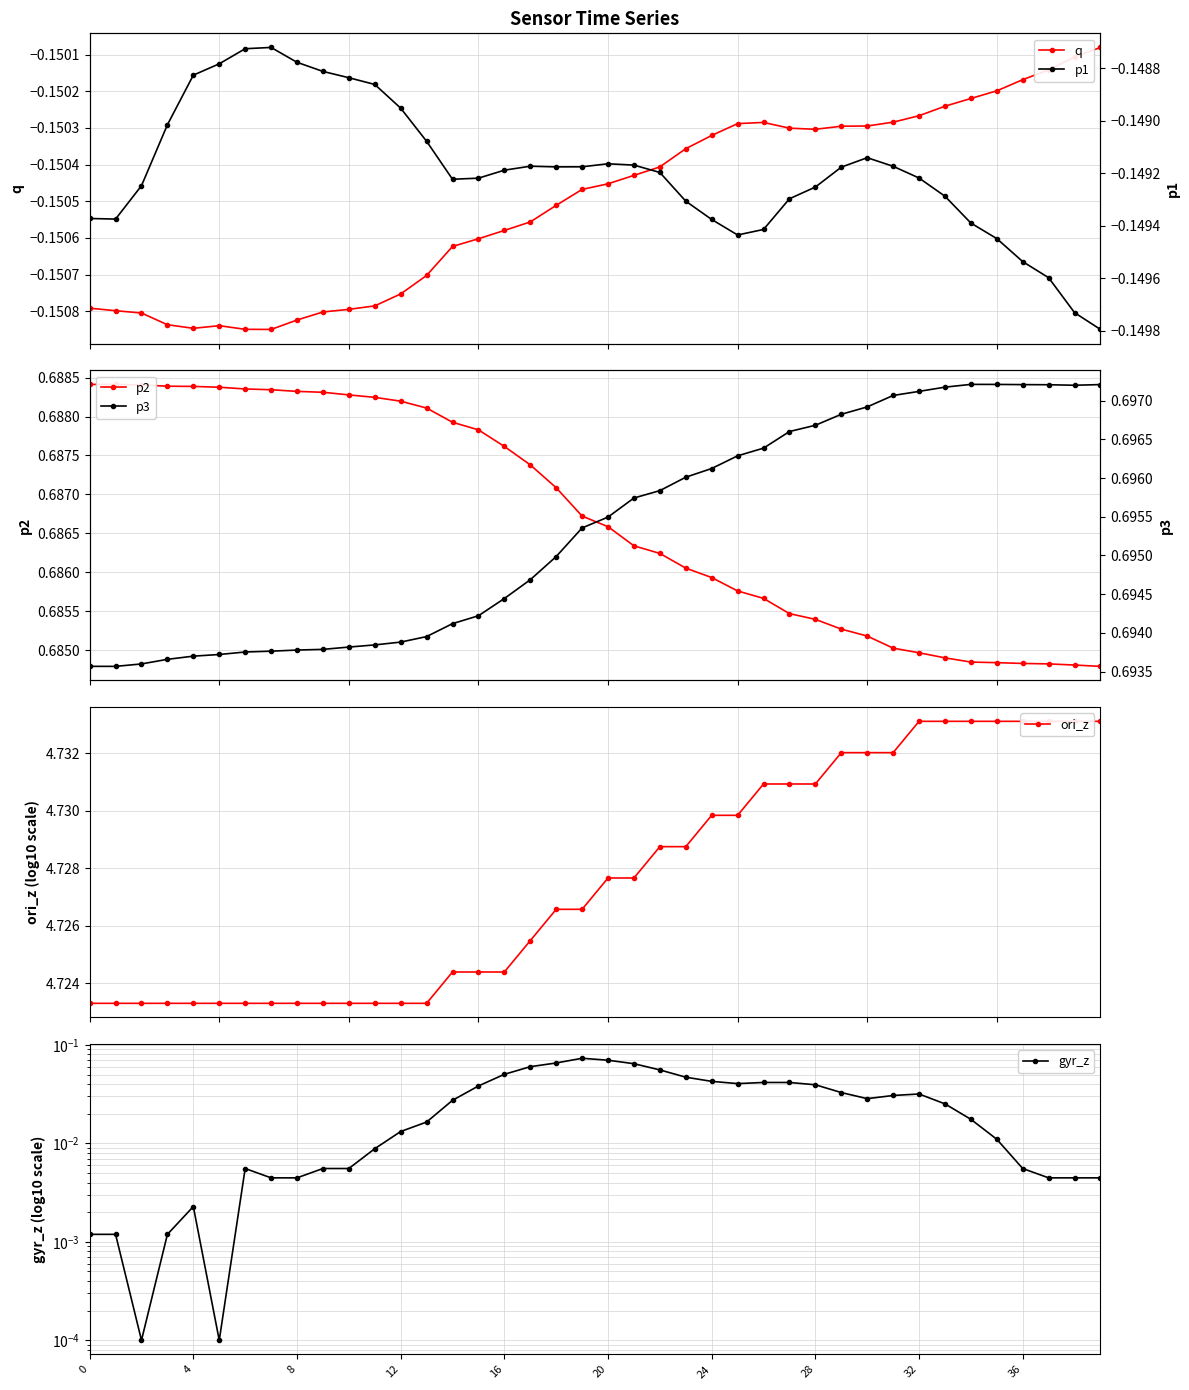

What is the total value across all series at 0?

5.8